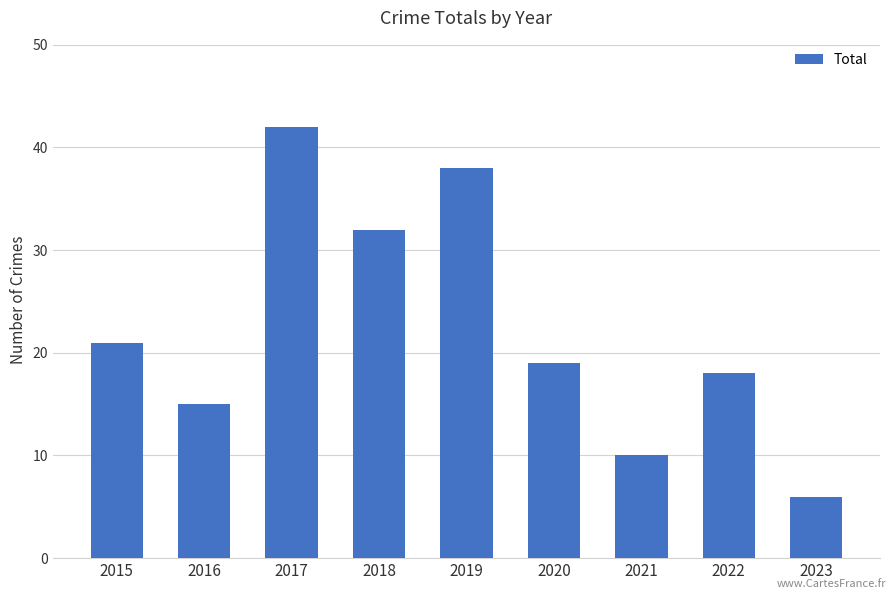

Between 2023 and 2018, which is larger?

2018